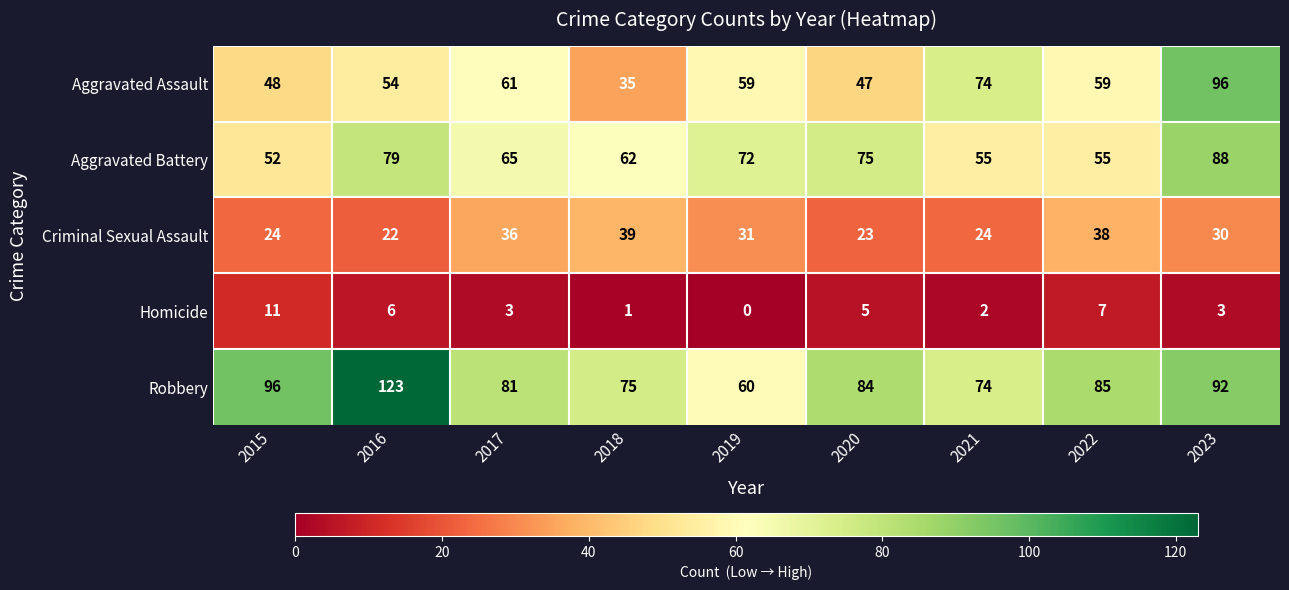

List the labels in order of Robbery value, smallest first.

2019, 2021, 2018, 2017, 2020, 2022, 2023, 2015, 2016